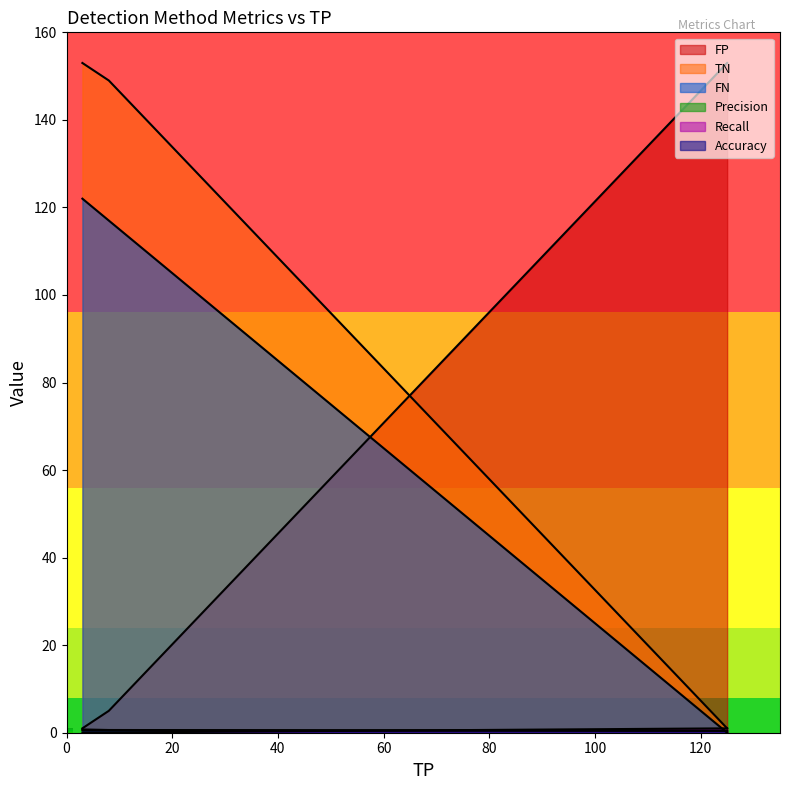

Reading left to right, transcribe all the data shown in this chart.

FP: Profiling=5.0	Error-based=153.0	Fingerprinting=1.0
TN: Profiling=149.0	Error-based=1.0	Fingerprinting=153.0
FN: Profiling=117.0	Error-based=0.0	Fingerprinting=122.0
Precision: Profiling=0.6	Error-based=0.5	Fingerprinting=0.8
Recall: Profiling=0.1	Error-based=1.0	Fingerprinting=0.0
Accuracy: Profiling=0.6	Error-based=0.5	Fingerprinting=0.6